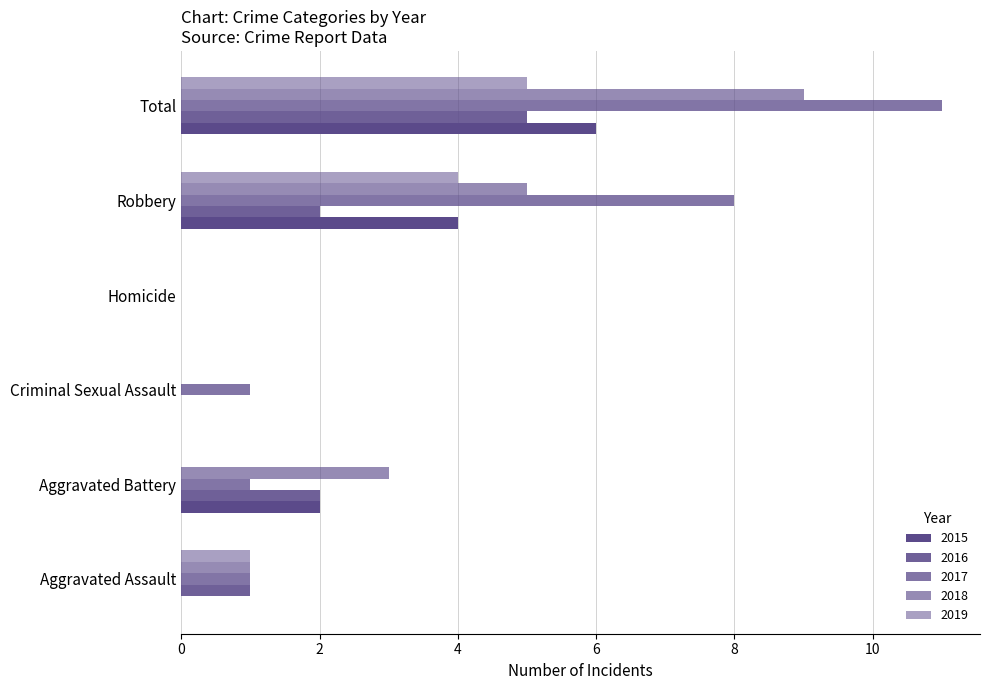

Where does the 2015 series first go above 2?

Robbery